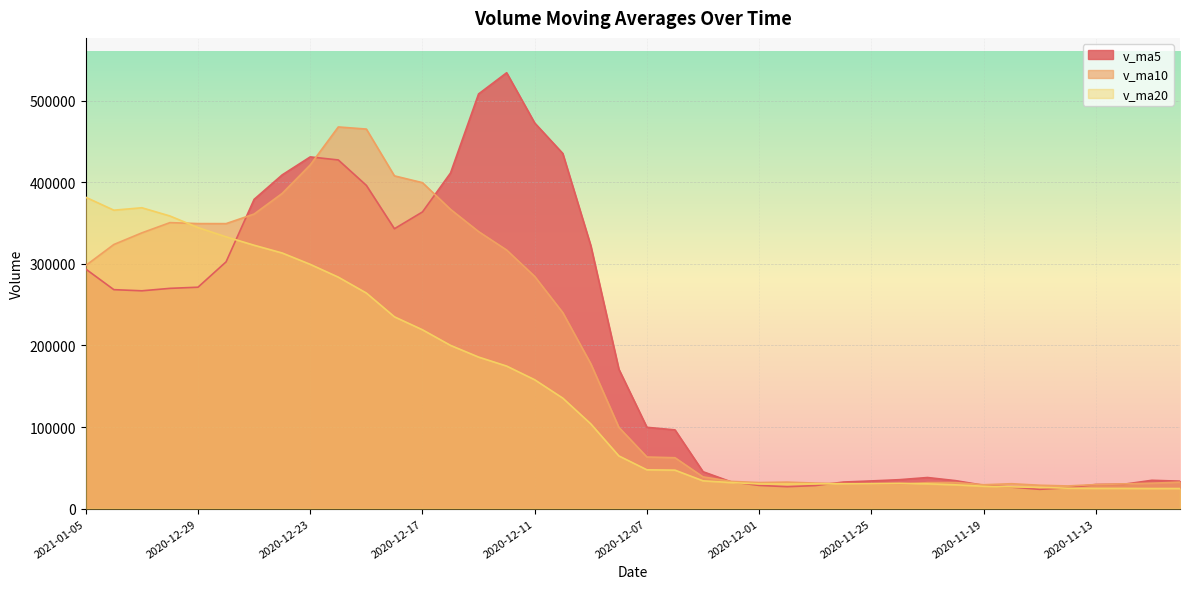

Which category has the lowest value in the v_ma5 series?

2020-11-17